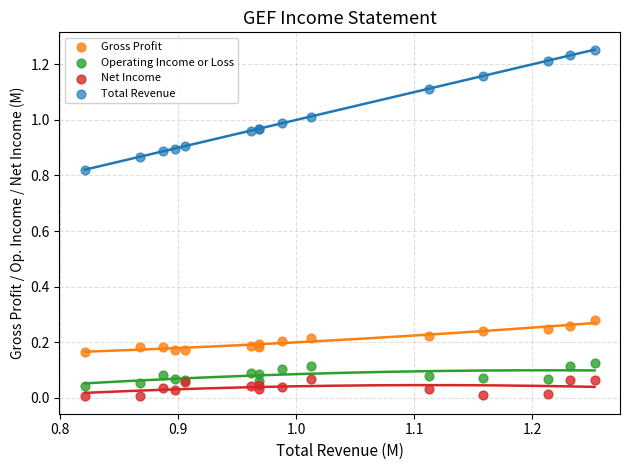

Which series reaches the minimum Y coordinate?

Net Income